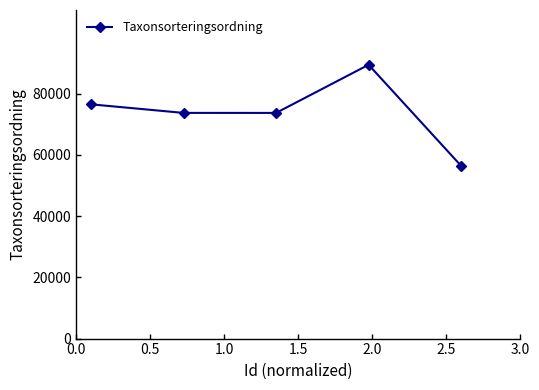

What is the average value?

73935